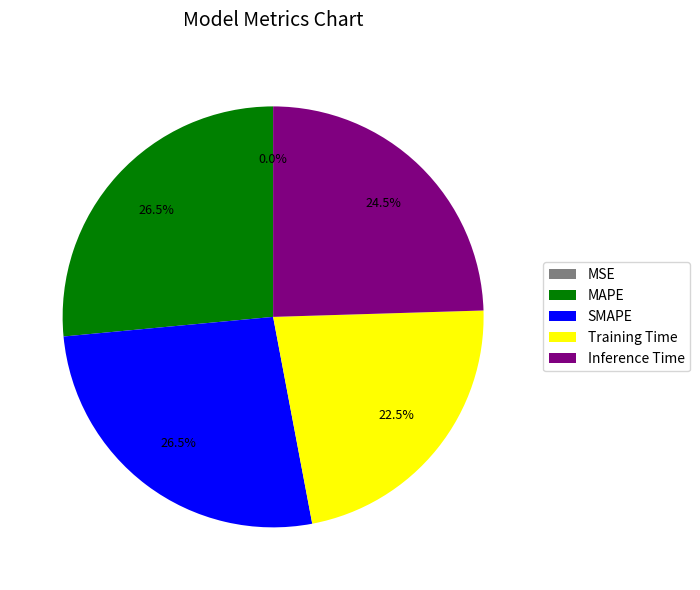

Which has a higher value, SMAPE or Training Time?

SMAPE